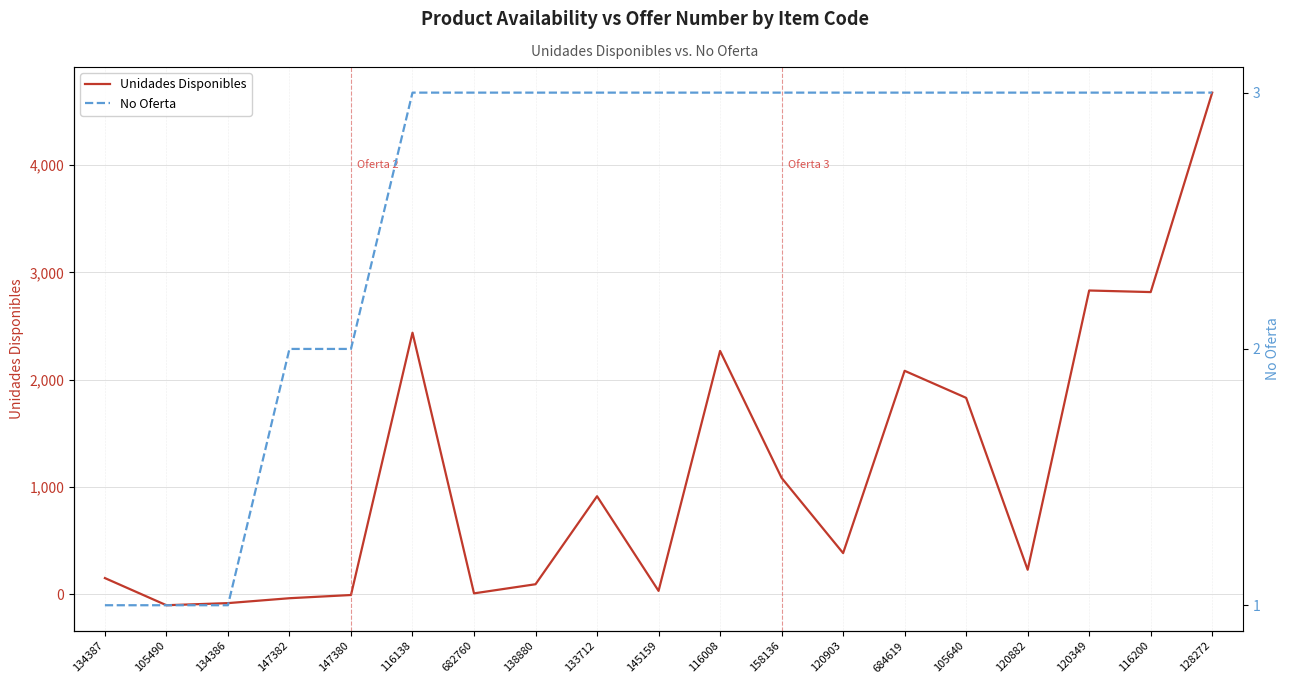

Is the value of No Oferta at 134387 greater than the value of Unidades Disponibles at 105490?

Yes